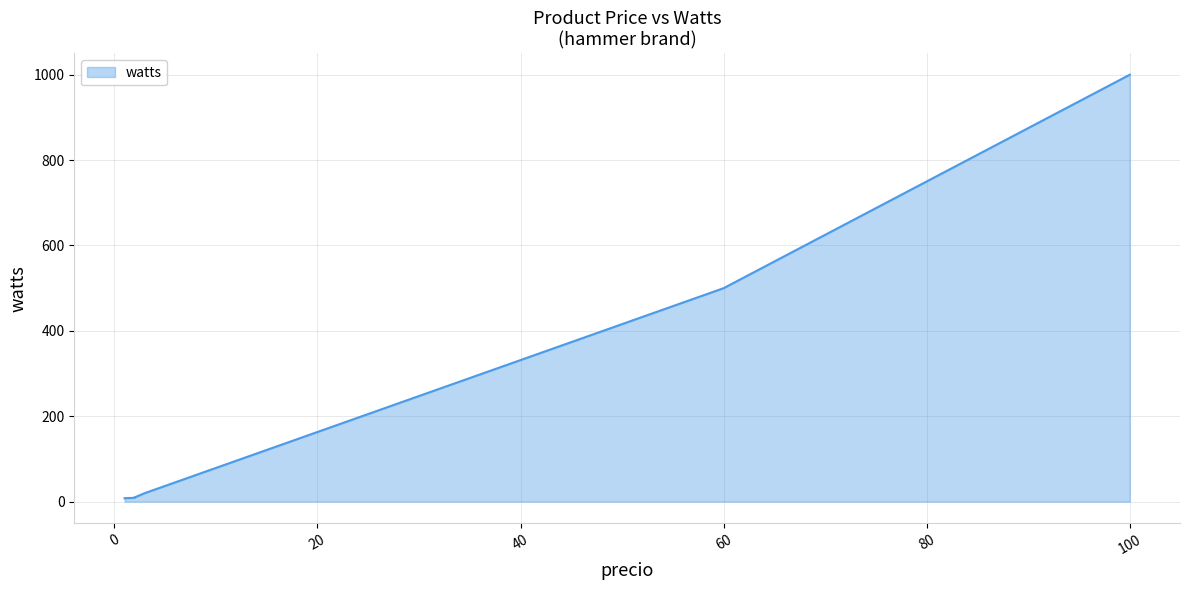

At which label does the data first exceed 20?

60